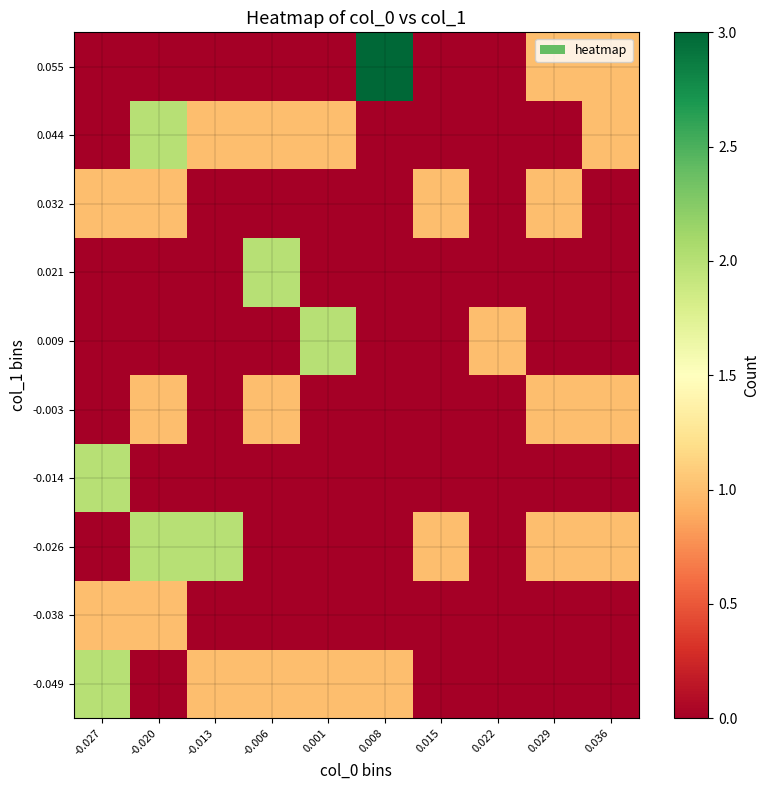

Rank the series by their maximum value, from lowest to highest.

-0.038, -0.003, 0.032, -0.049, -0.026, -0.014, 0.009, 0.021, 0.044, 0.055